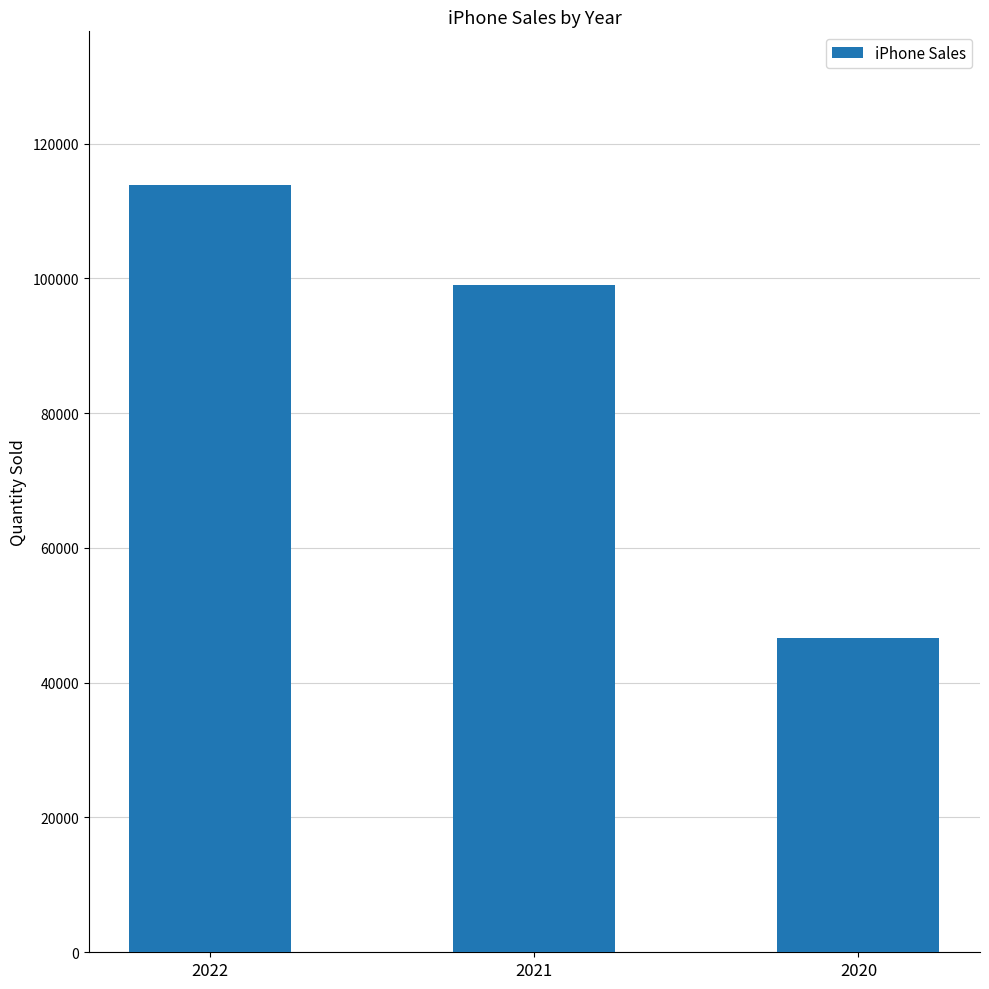

Reading left to right, extract all data points from this chart.

113872	98984	46698